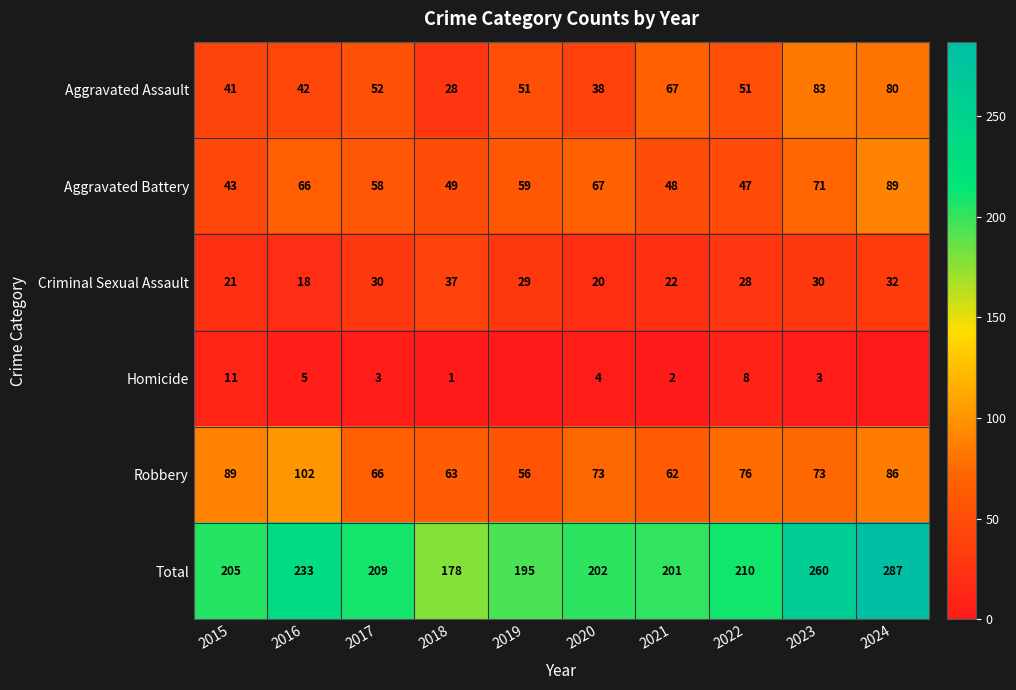

List the labels in order of Aggravated Battery value, smallest first.

2015, 2022, 2021, 2018, 2017, 2019, 2016, 2020, 2023, 2024